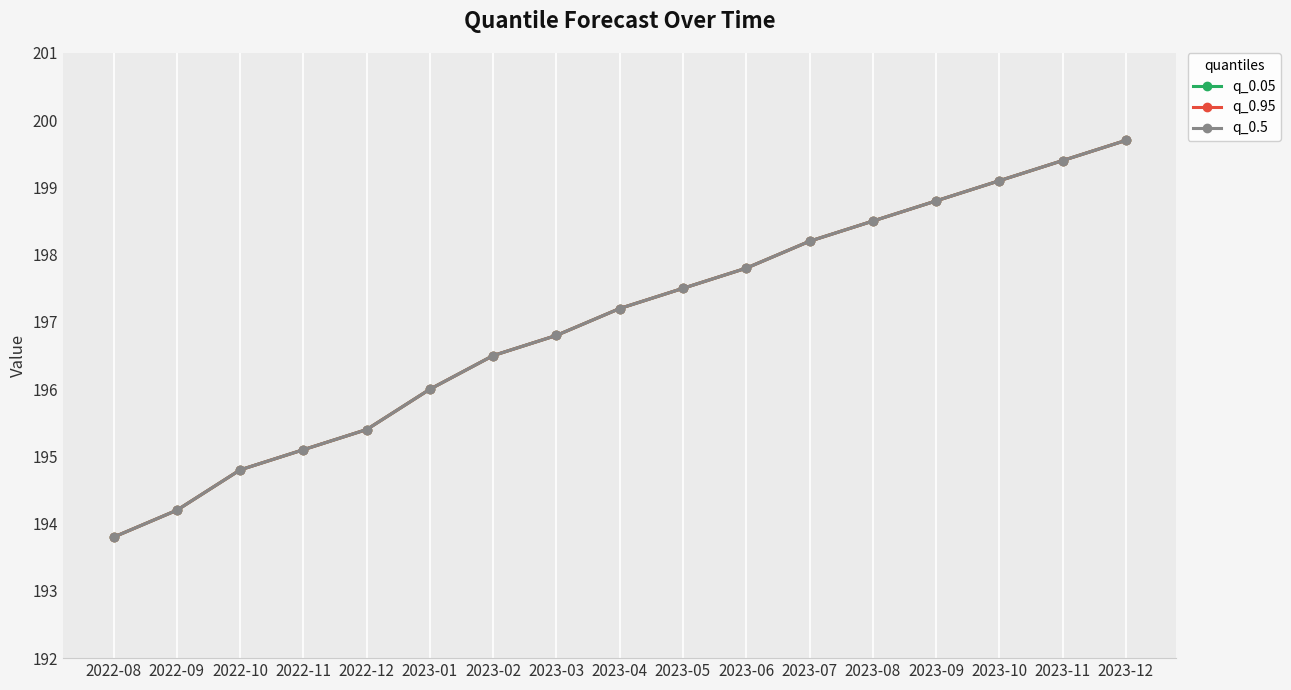

Reading left to right, list all the values displayed in this chart.

q_0.05: 2022-08=193.8	2022-09=194.2	2022-10=194.8	2022-11=195.1	2022-12=195.4	2023-01=196.0	2023-02=196.5	2023-03=196.8	2023-04=197.2	2023-05=197.5	2023-06=197.8	2023-07=198.2	2023-08=198.5	2023-09=198.8	2023-10=199.1	2023-11=199.4	2023-12=199.7
q_0.95: 2022-08=193.8	2022-09=194.2	2022-10=194.8	2022-11=195.1	2022-12=195.4	2023-01=196.0	2023-02=196.5	2023-03=196.8	2023-04=197.2	2023-05=197.5	2023-06=197.8	2023-07=198.2	2023-08=198.5	2023-09=198.8	2023-10=199.1	2023-11=199.4	2023-12=199.7
q_0.5: 2022-08=193.8	2022-09=194.2	2022-10=194.8	2022-11=195.1	2022-12=195.4	2023-01=196.0	2023-02=196.5	2023-03=196.8	2023-04=197.2	2023-05=197.5	2023-06=197.8	2023-07=198.2	2023-08=198.5	2023-09=198.8	2023-10=199.1	2023-11=199.4	2023-12=199.7